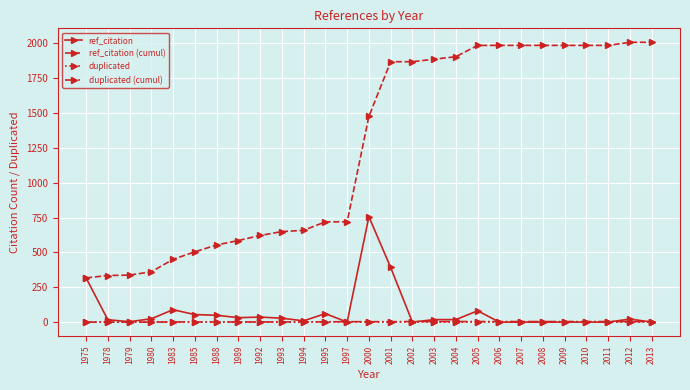

What value does the duplicated (cumul) series have at 1993?

1